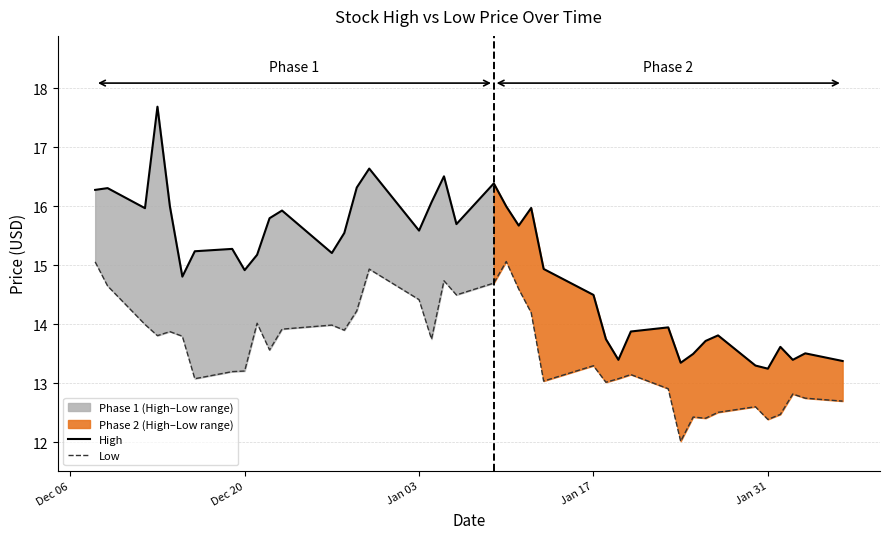

What is the minimum value for Low?

12.0